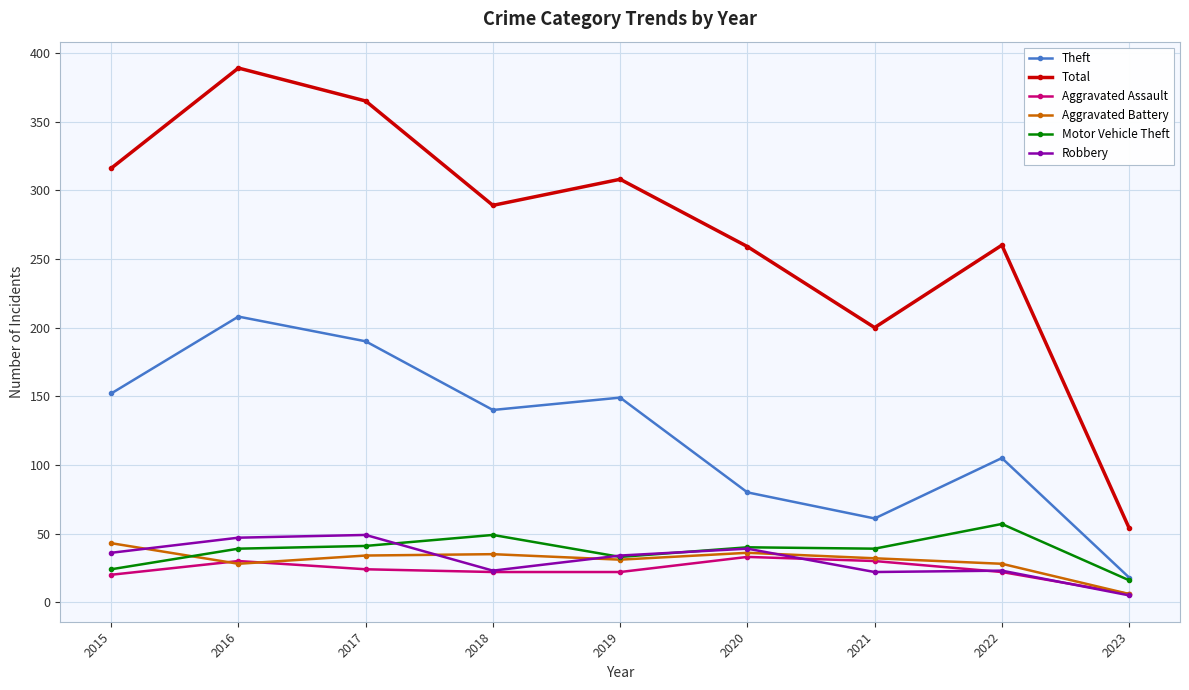

True or false: Theft has more than 0 interior local peaks.

True